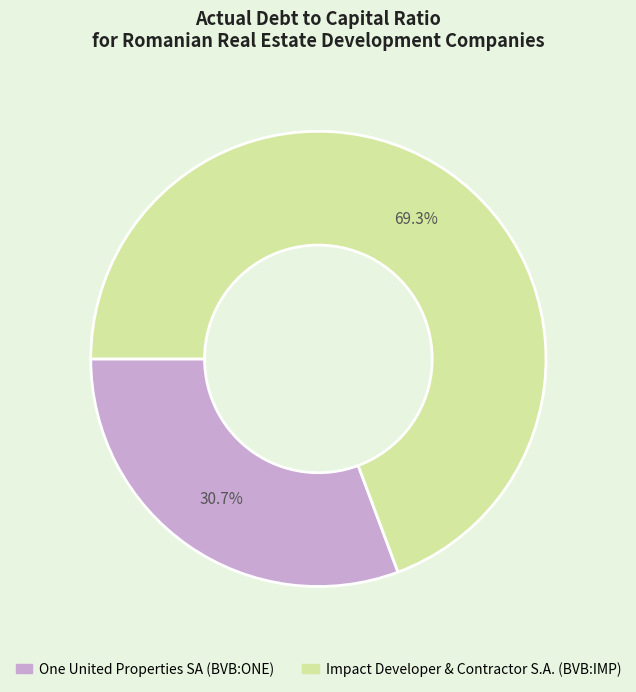

To the nearest percent, what percentage of the pie is One United Properties SA (BVB:ONE)?

31%